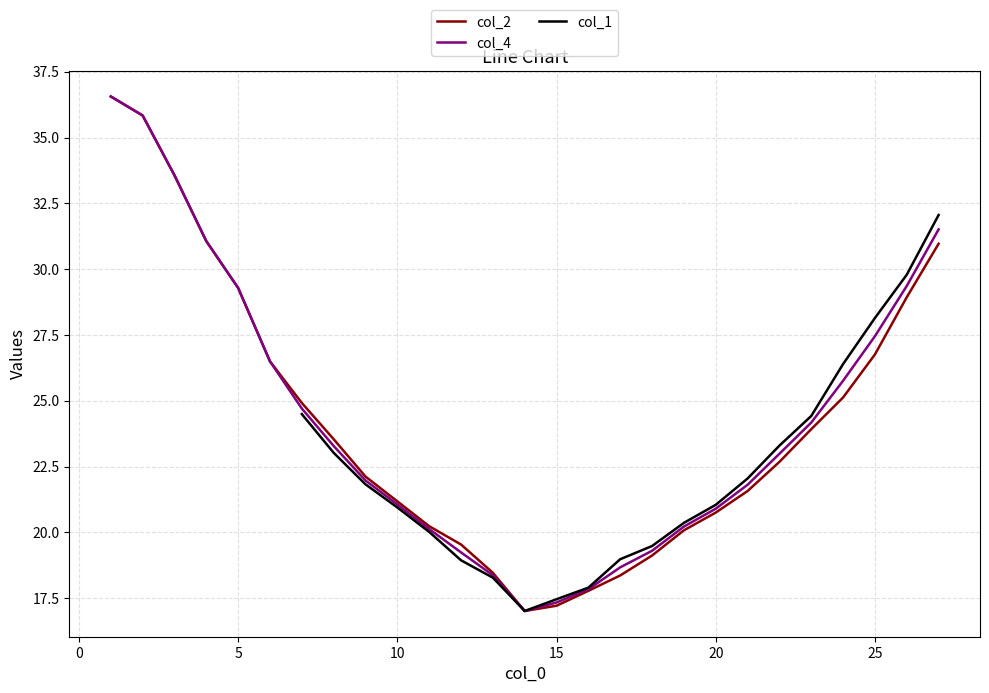

What is the minimum value for col_4?

17.0